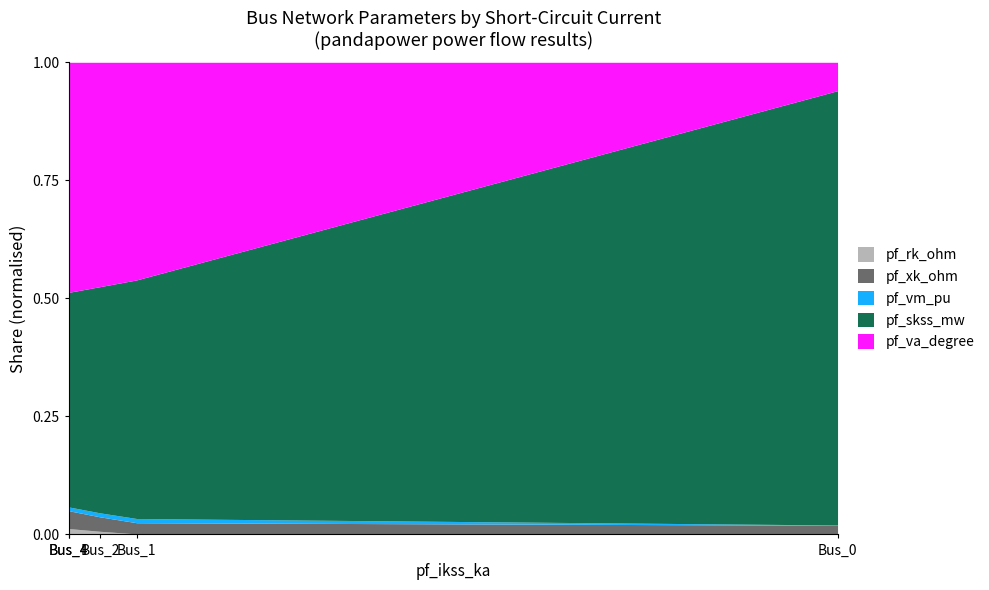

True or false: pf_skss_mw has a value of 45.4 at Bus_2.

True